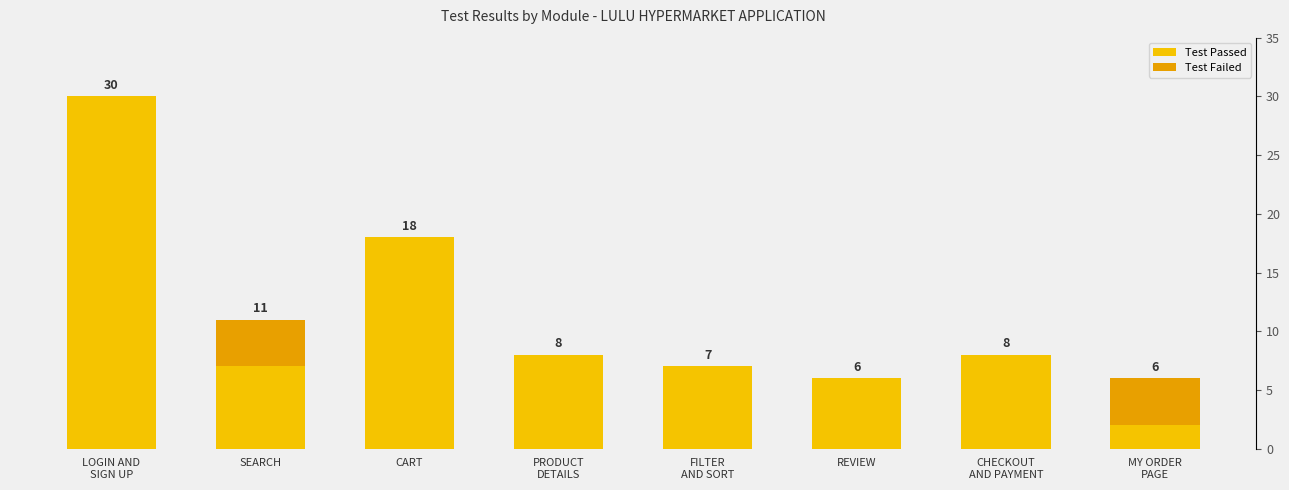

What is the maximum value for Test Failed?

4